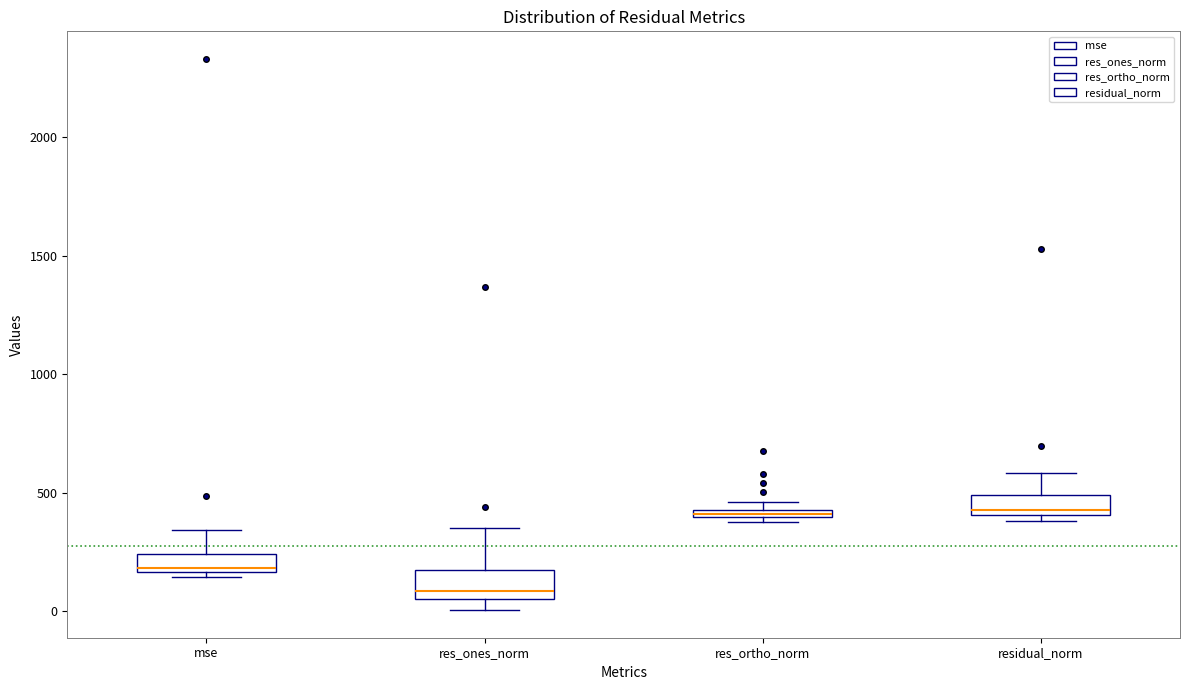

Where does the upper whisker of the box for res_ones_norm end on the y-axis? The values are not printed on the chart, so give them approximately, as read against the axis.

350